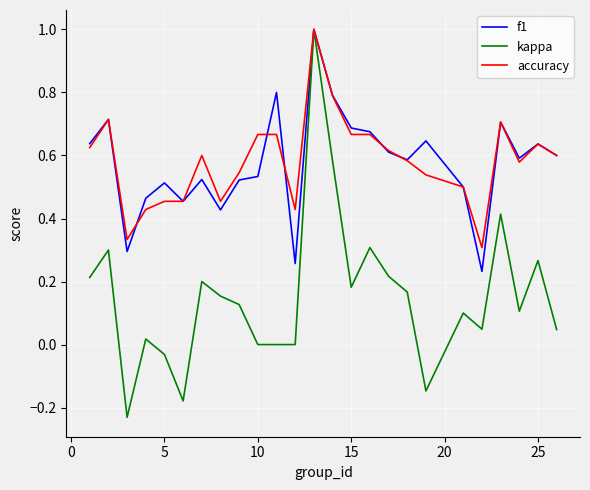

Which series has the widest spread of values?

kappa